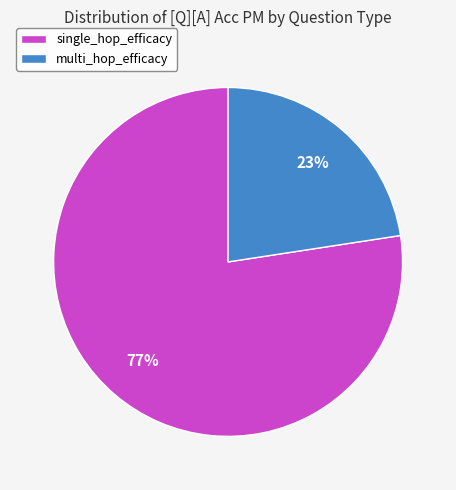

Is the sum of multi_hop_efficacy and single_hop_efficacy greater than half?

Yes